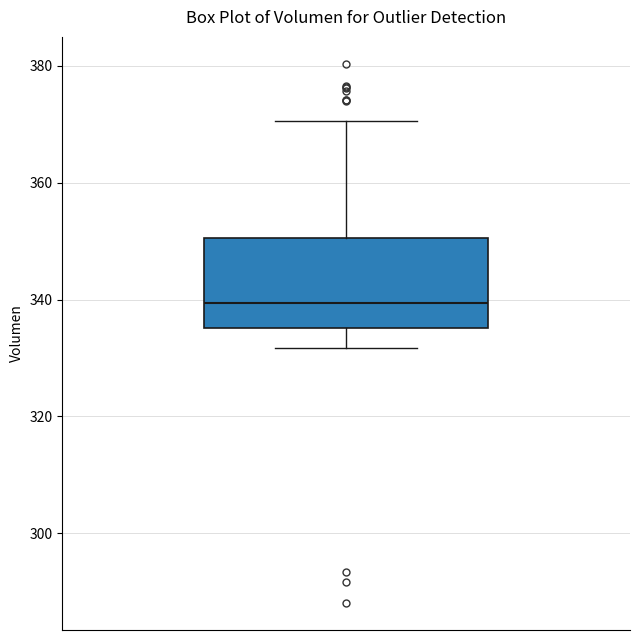

Read this box plot against the y-axis: the position of the median line, the range covered by the box, and the ends of both whiskers. The values are not printed on the chart, so give them approximately, as read against the axis.

median 340, box 336 to 350, whiskers 332 to 370